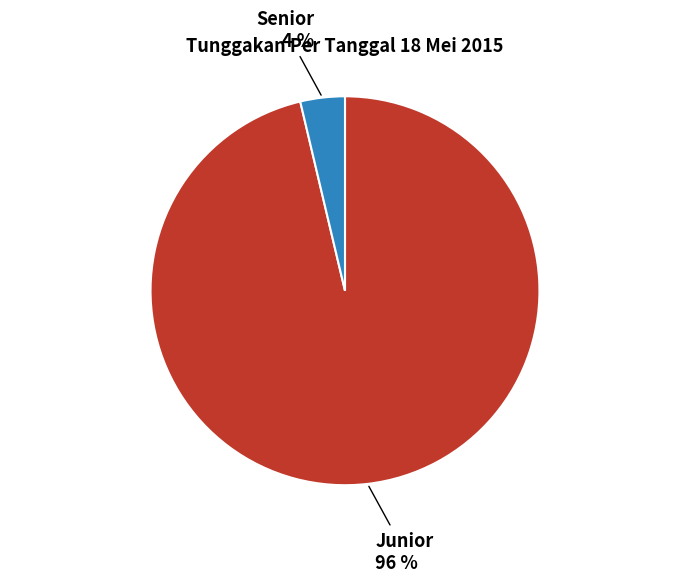

Is the sum of Senior and Junior greater than half?

Yes